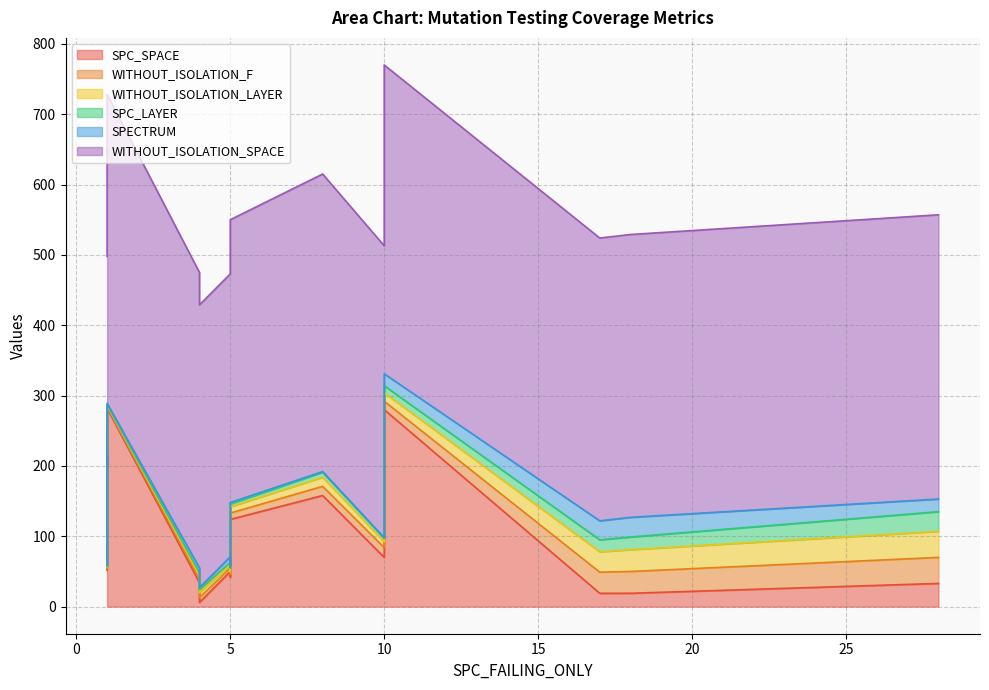

What is the value of the WITHOUT_ISOLATION_LAYER point at the 15th from the left?

7